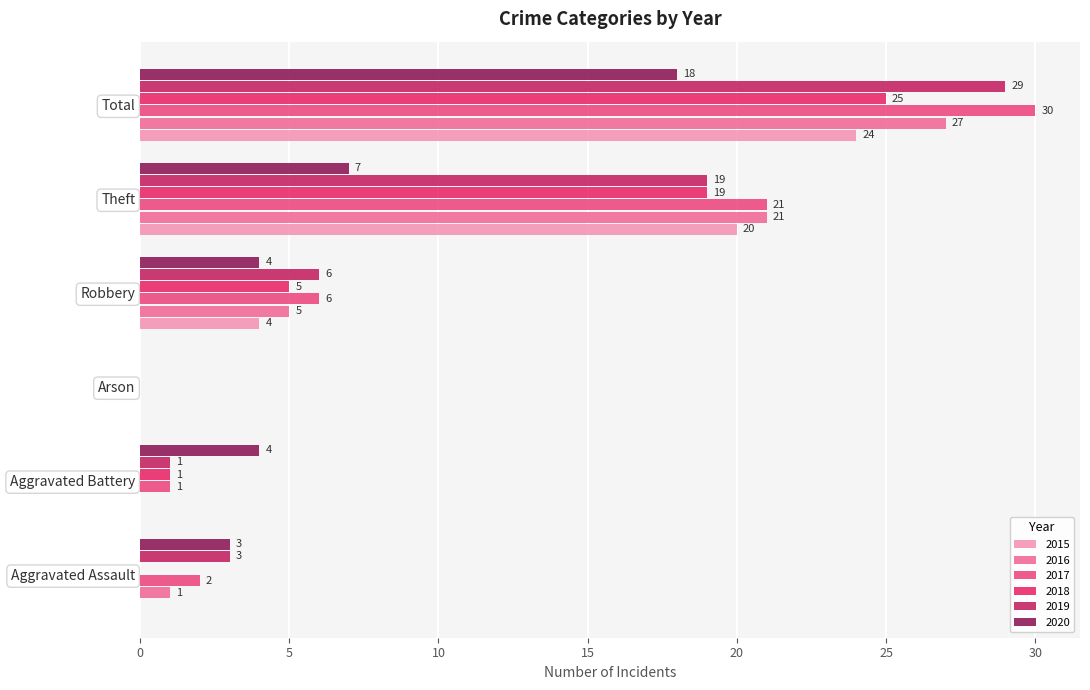

What is the sum of the 2019 values at Aggravated Battery and Aggravated Assault?

4